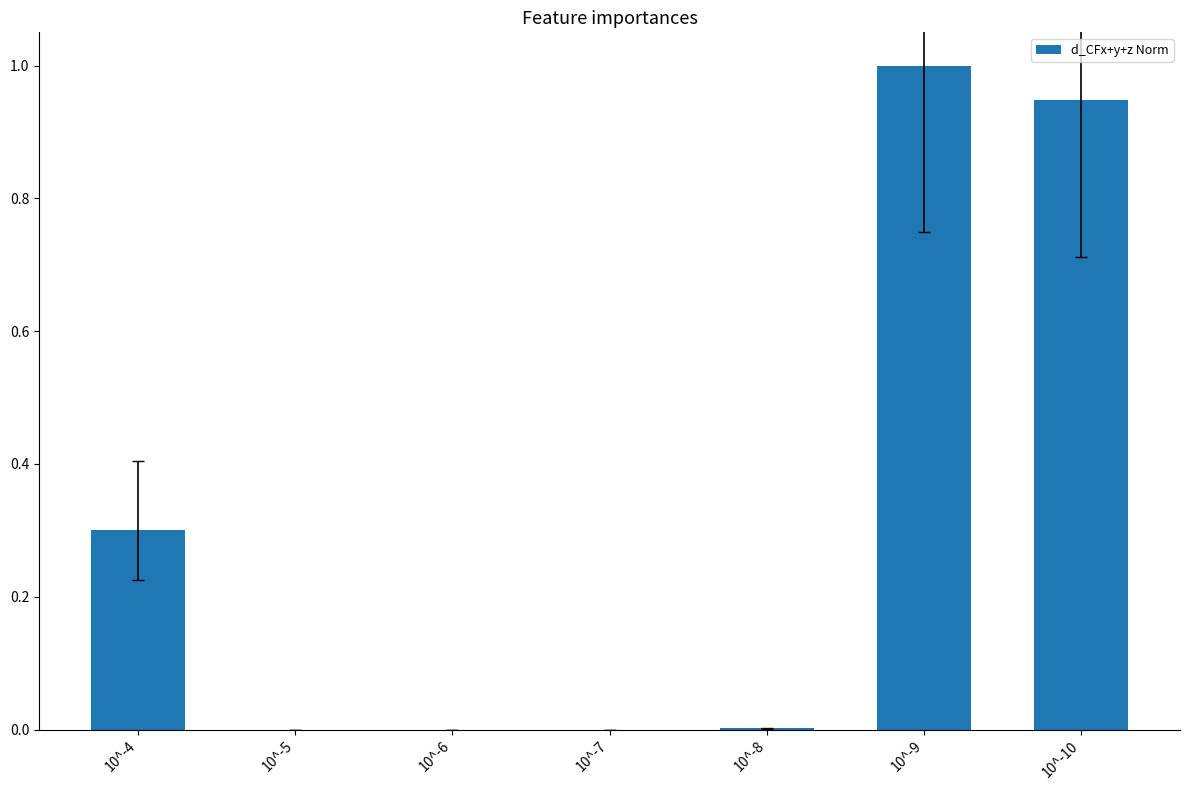

The value at 10^-8 is 0.0. True or false?

True